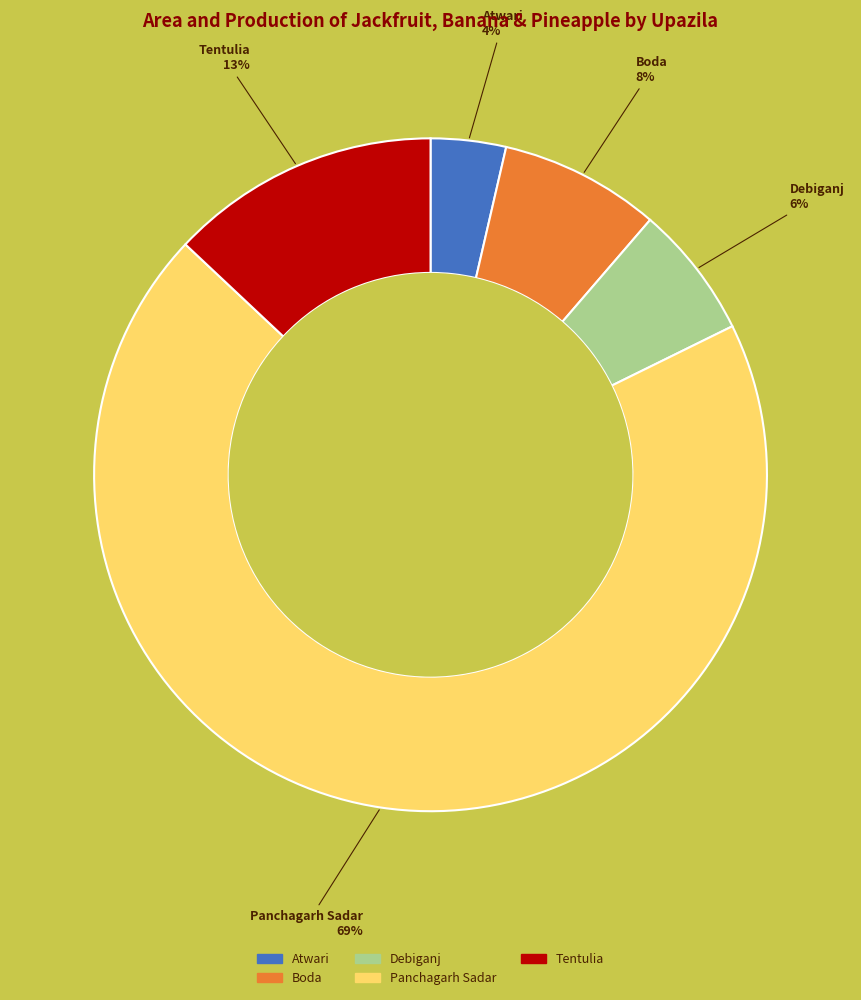

To the nearest percent, what is the combined percentage of Boda and Panchagarh Sadar?

77%